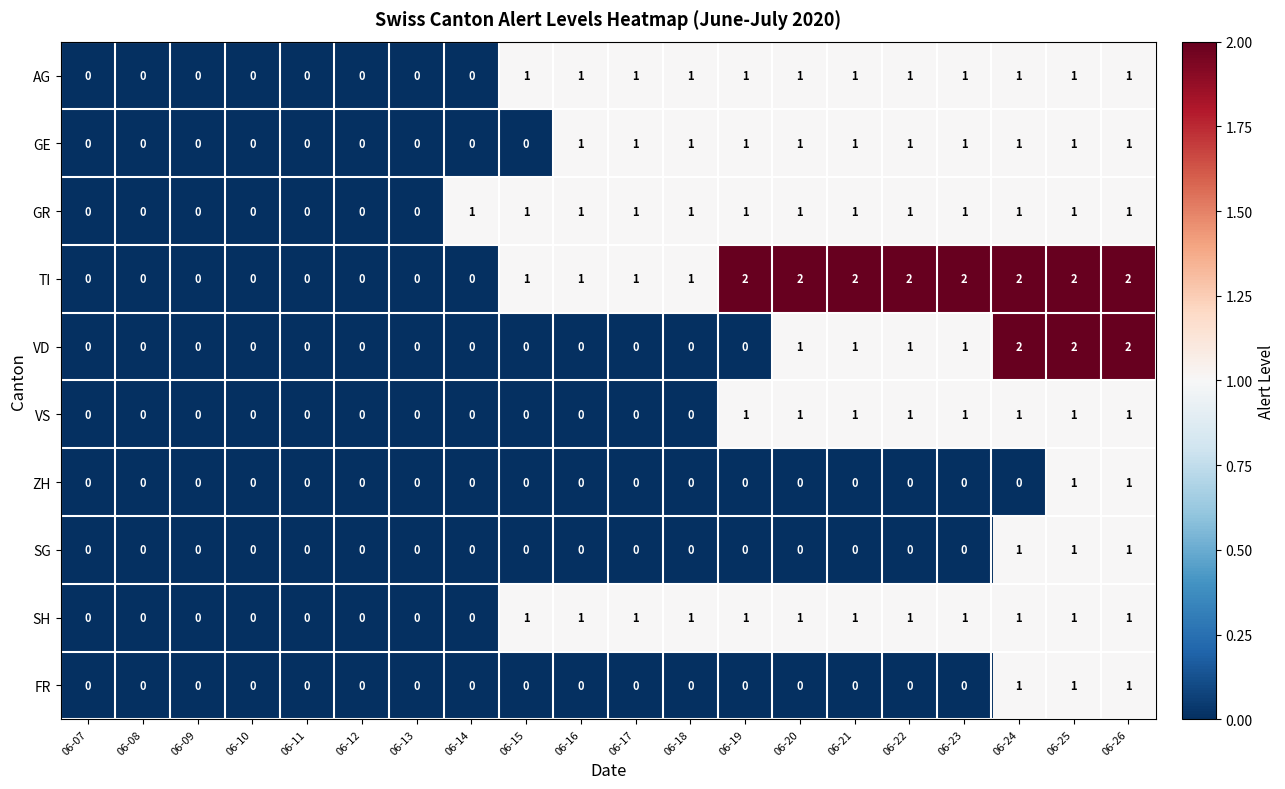

Count the SH values in the range 0 to 1.

20